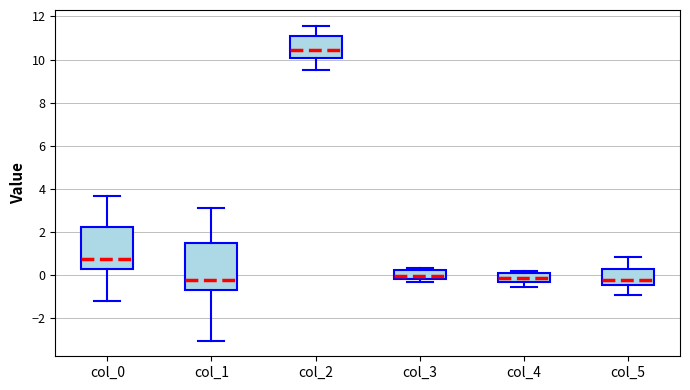

Which box's median line is the highest?

col_2